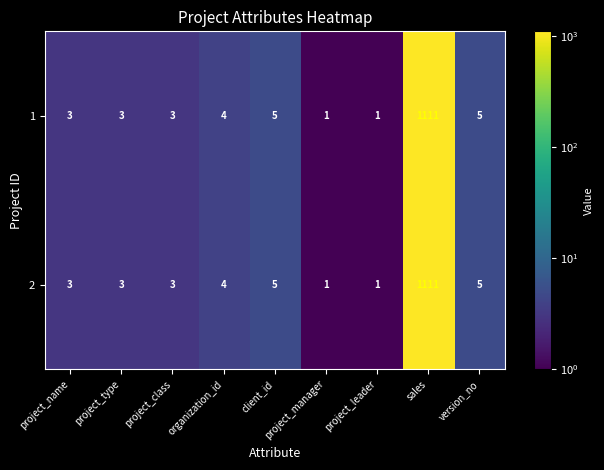

What is the maximum value shown in the chart?

1111